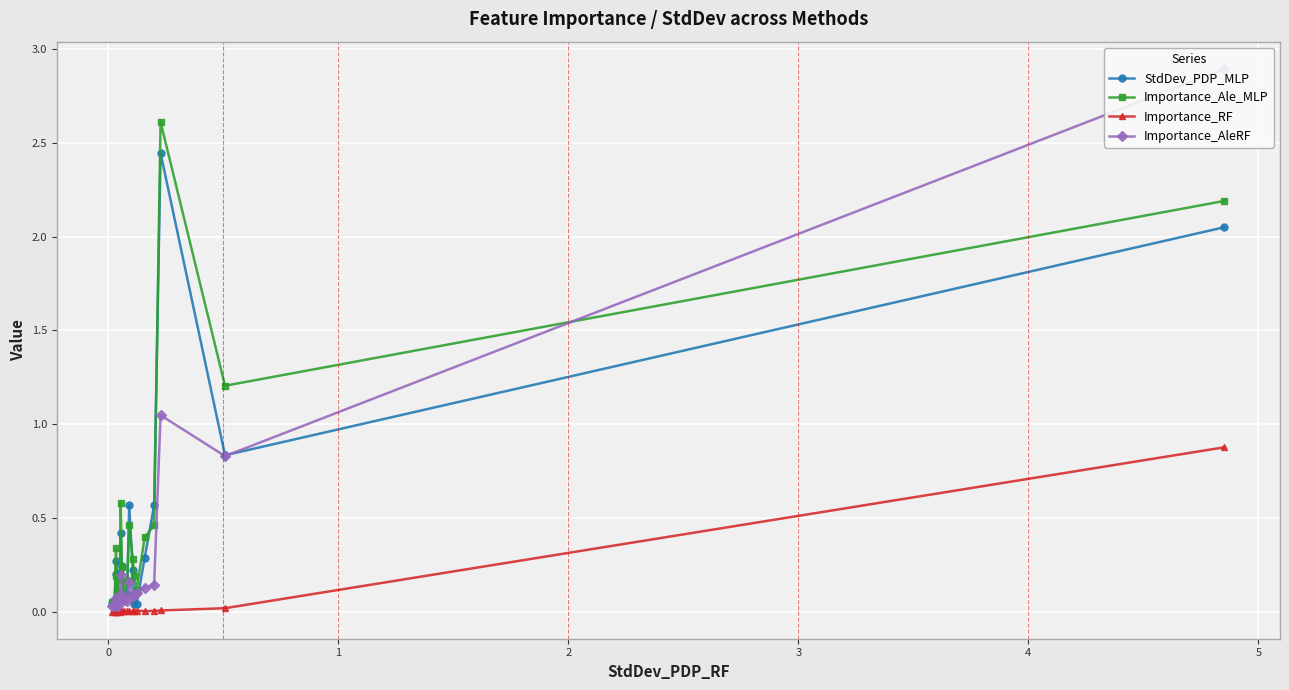

Which series has the largest total across all categories?

Importance_Ale_MLP